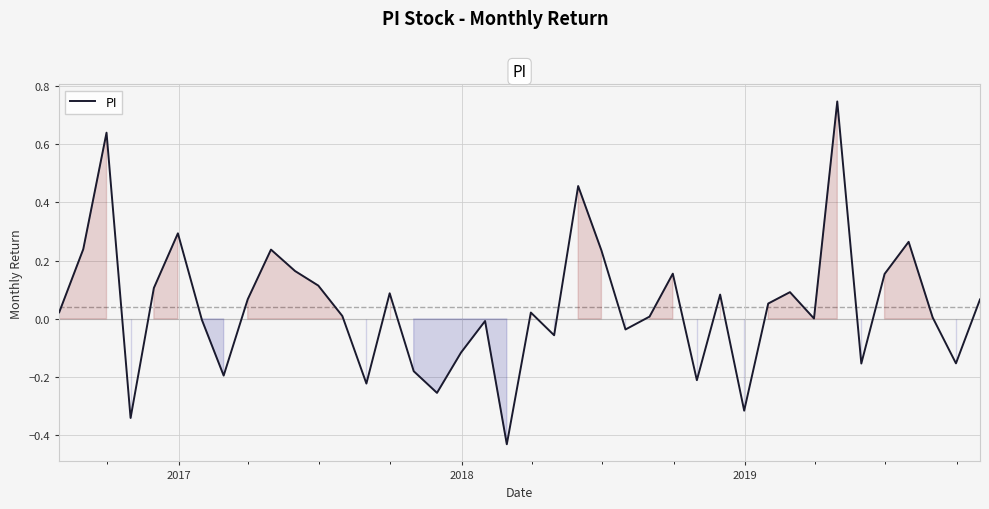

What is the sum of all values?

1.7